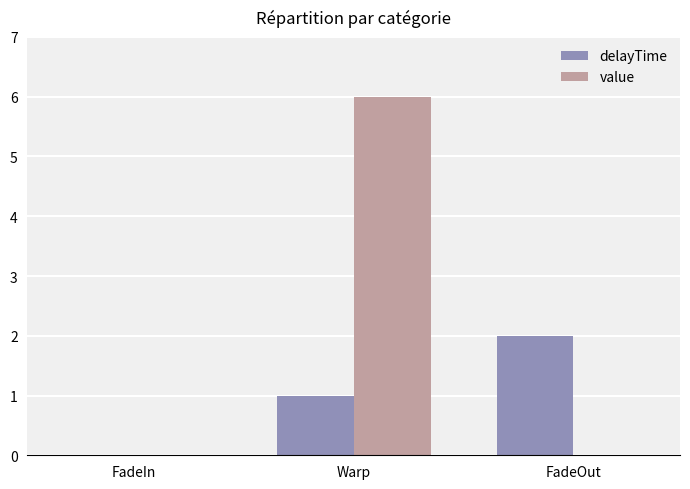

What is the difference between the delayTime values at FadeOut and FadeIn?

2